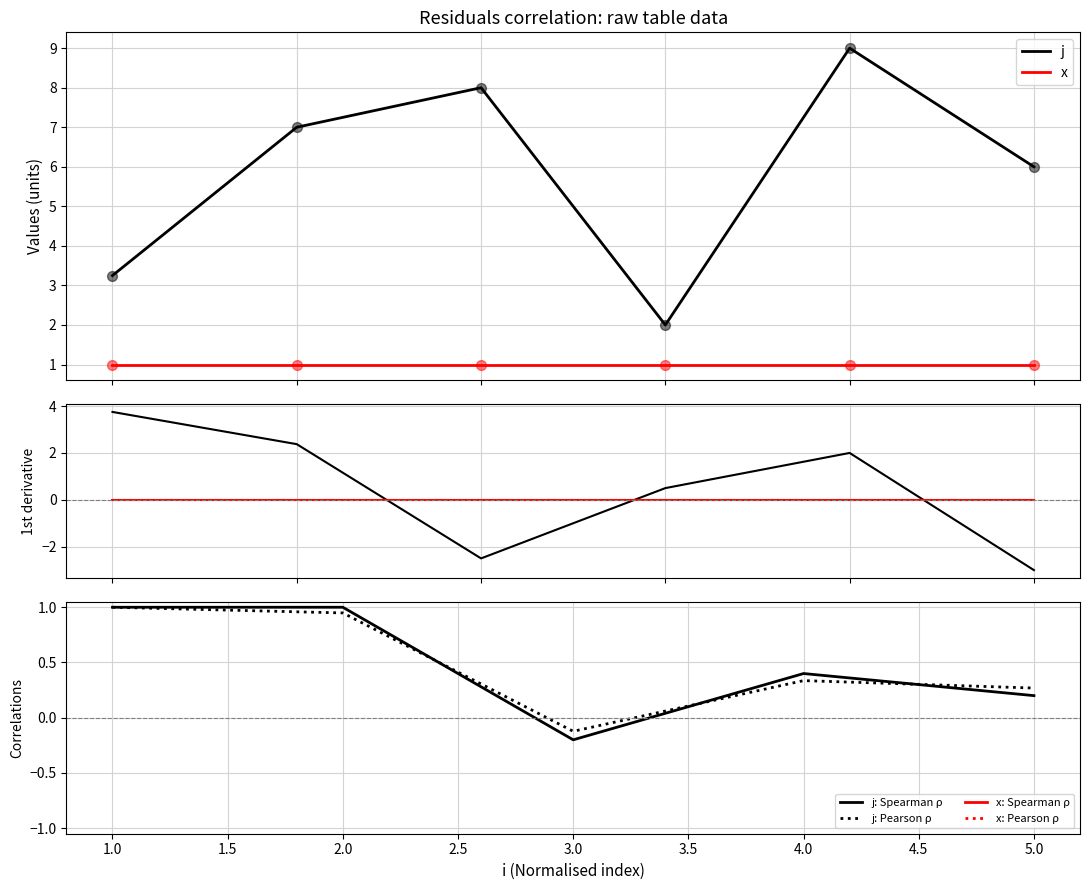

Which series contains the highest Y value?

j